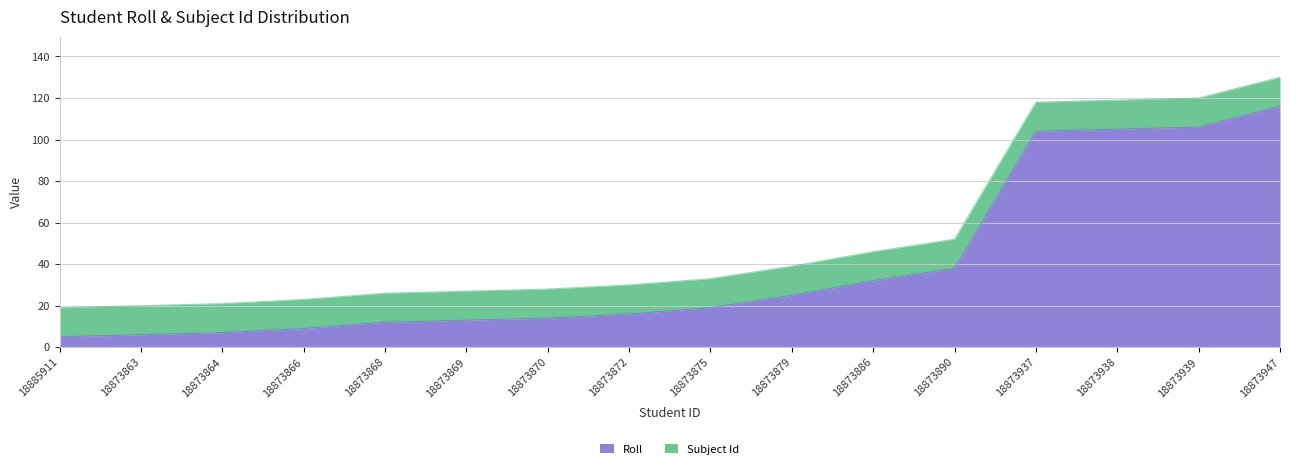

At which label is the value closest to 60?

18873890